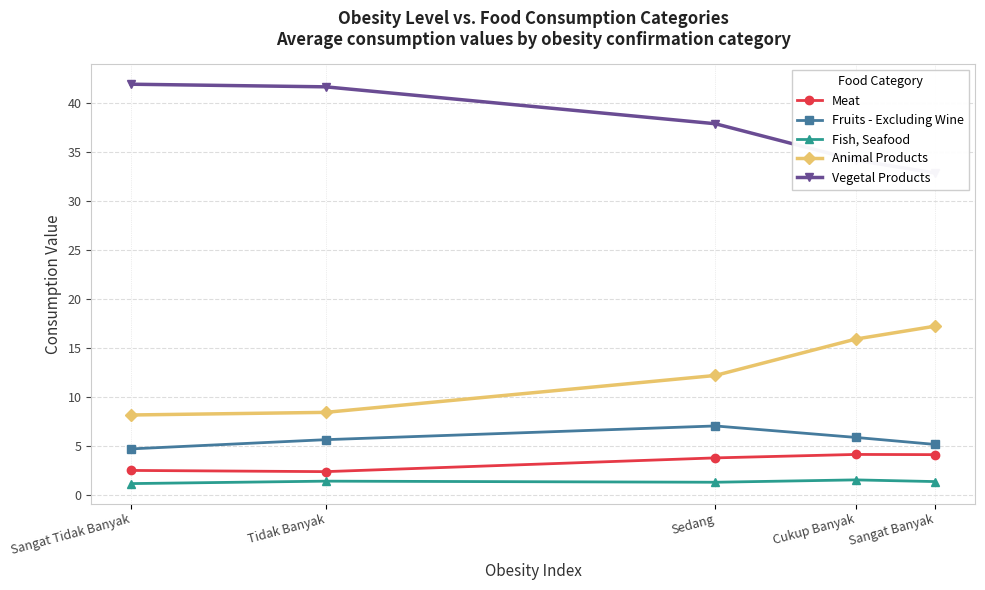

Where is Animal Products nearest to the value 12?

Sedang